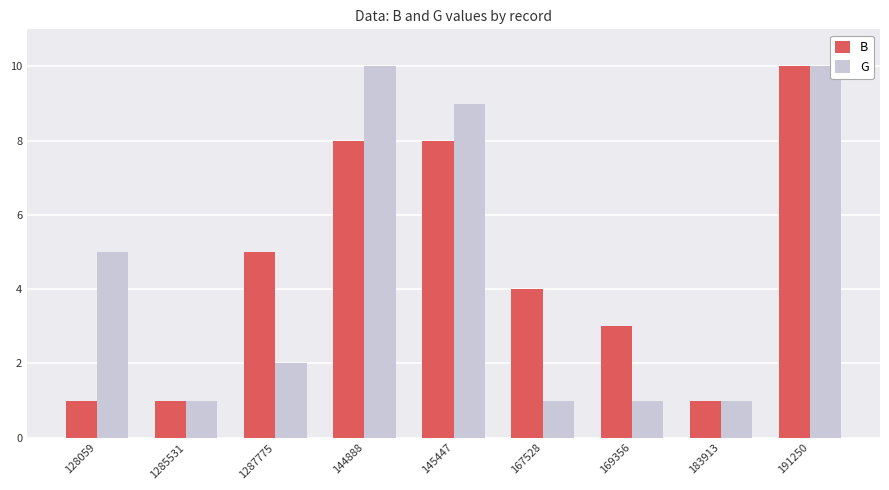

How many data points does each series have?

9